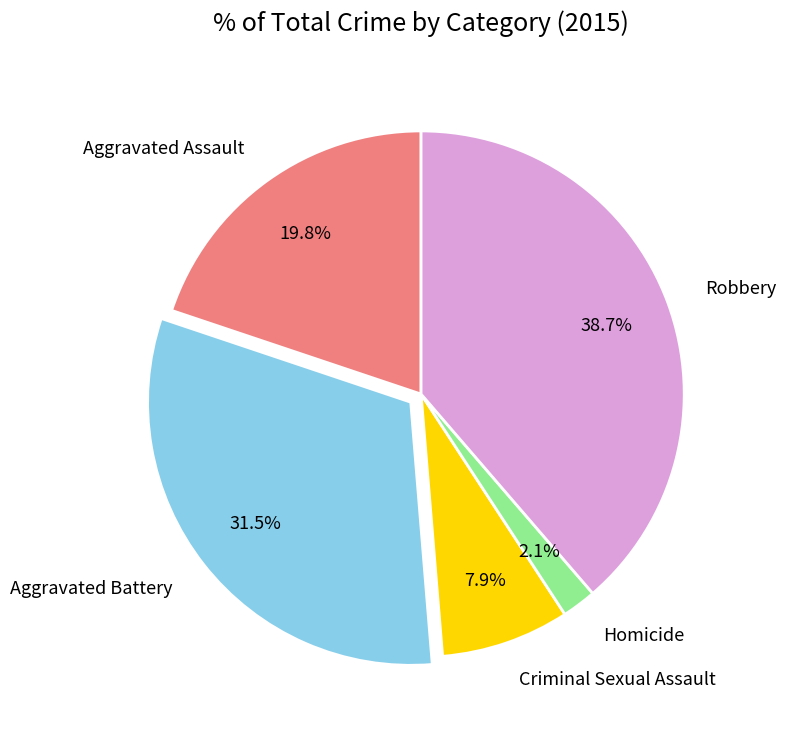

To the nearest percent, what is the combined percentage of Criminal Sexual Assault and Aggravated Assault?

28%